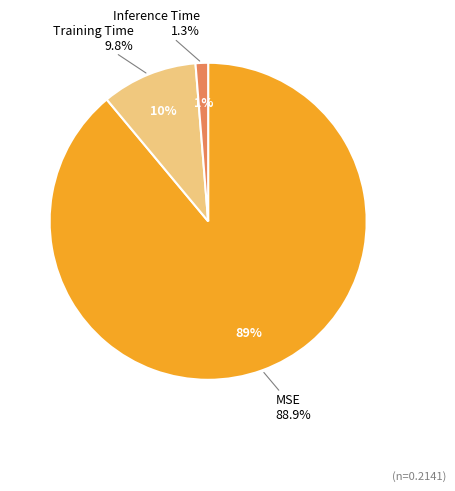

Is Training Time the majority of the pie?

No